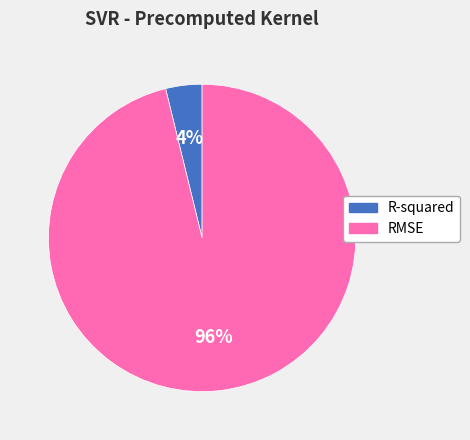

Which category accounts for the majority?

RMSE